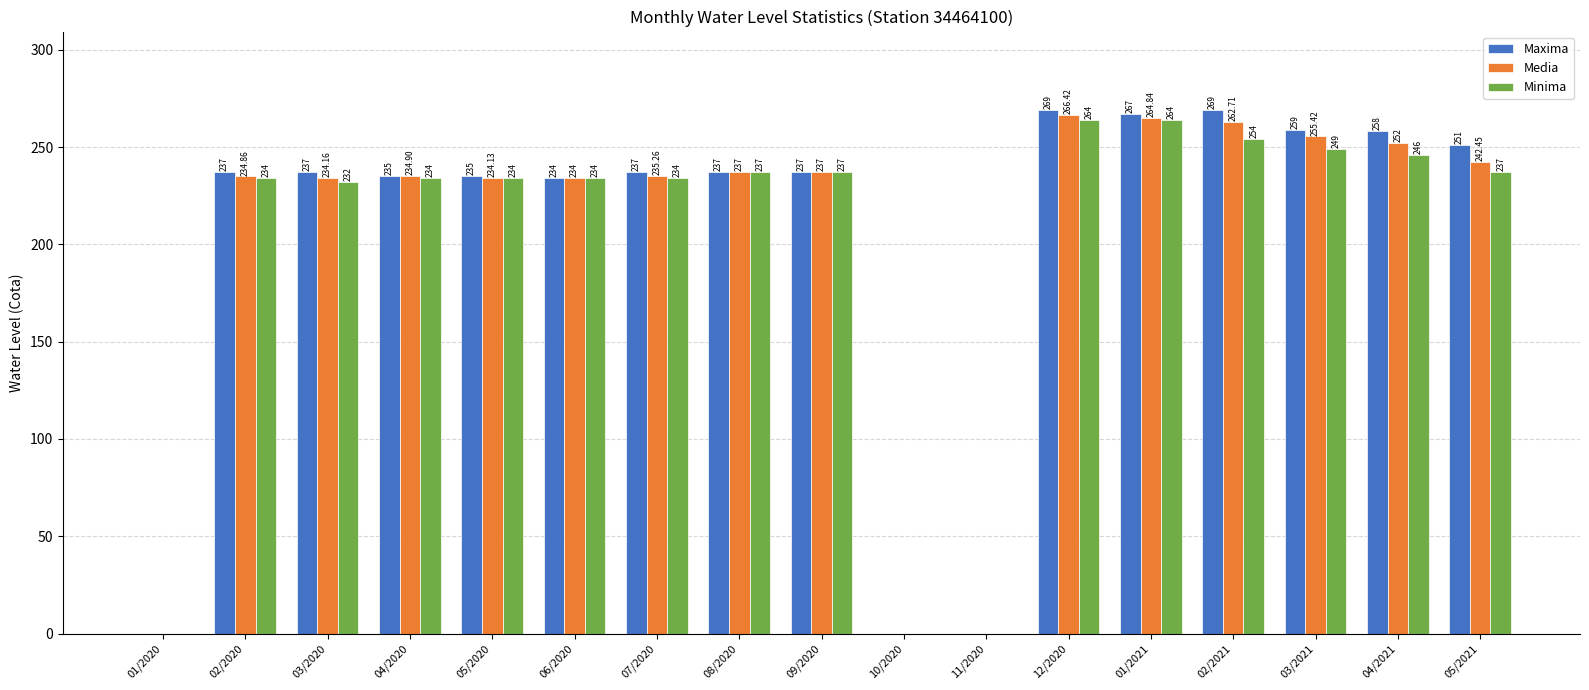

Which series has the largest total across all categories?

Maxima